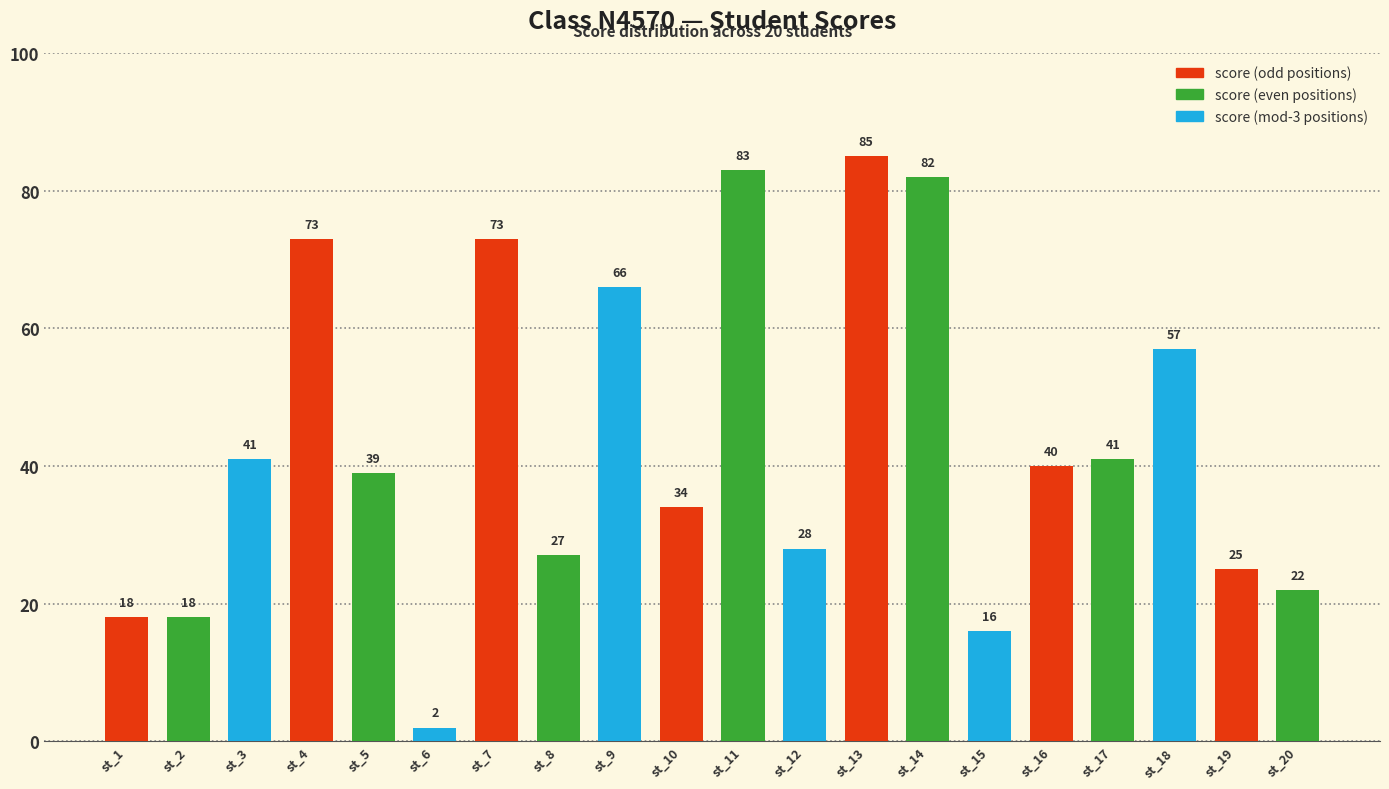

Which category has the highest value across all series?

st_13